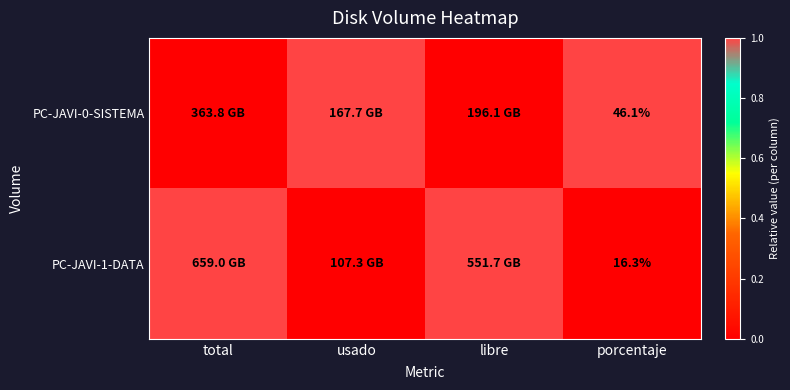

True or false: PC-JAVI-1-DATA has a value of 9.6 at porcentaje.

False